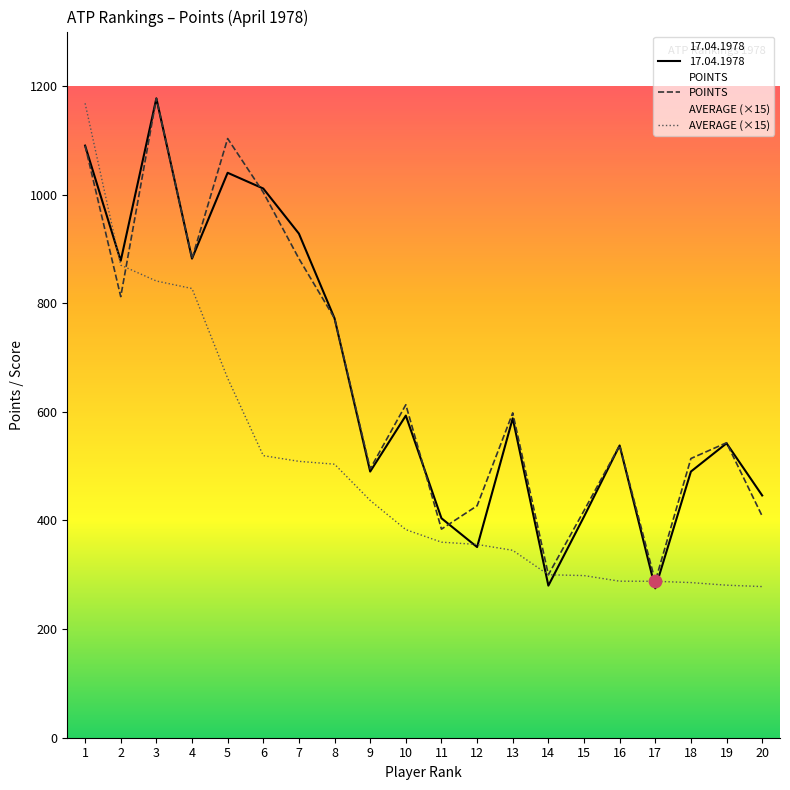

Which series has the largest total across all categories?

POINTS